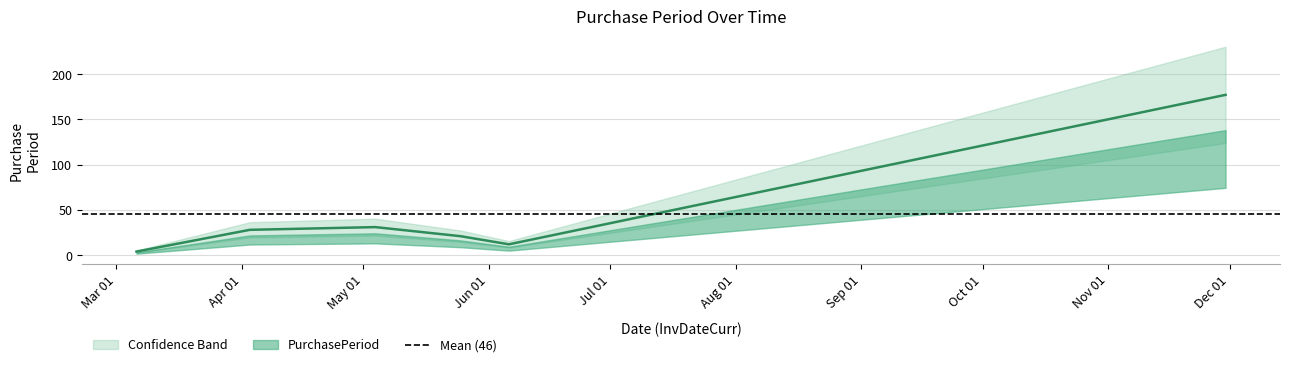

What is the difference between the maximum and minimum values?

173